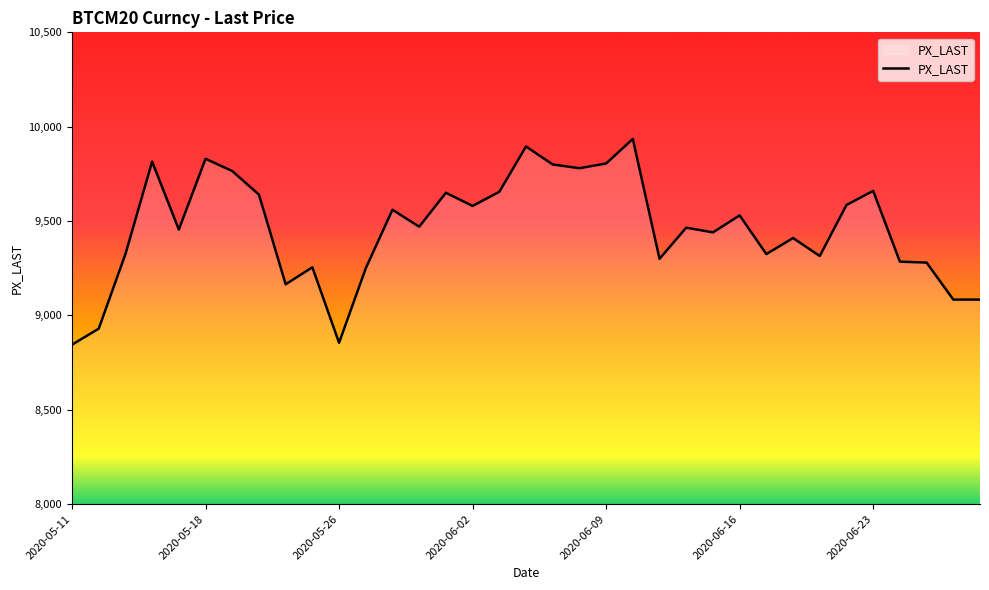

True or false: the data has more than 1 interior local peaks.

True